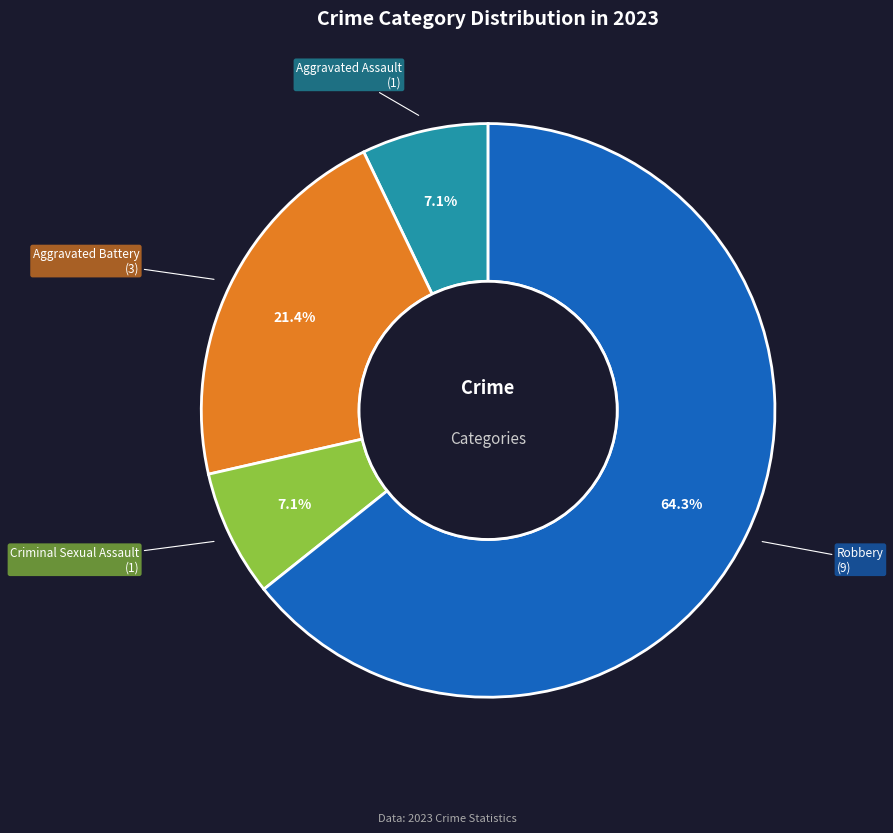

Is there any slice that represents more than half of the pie?

Yes